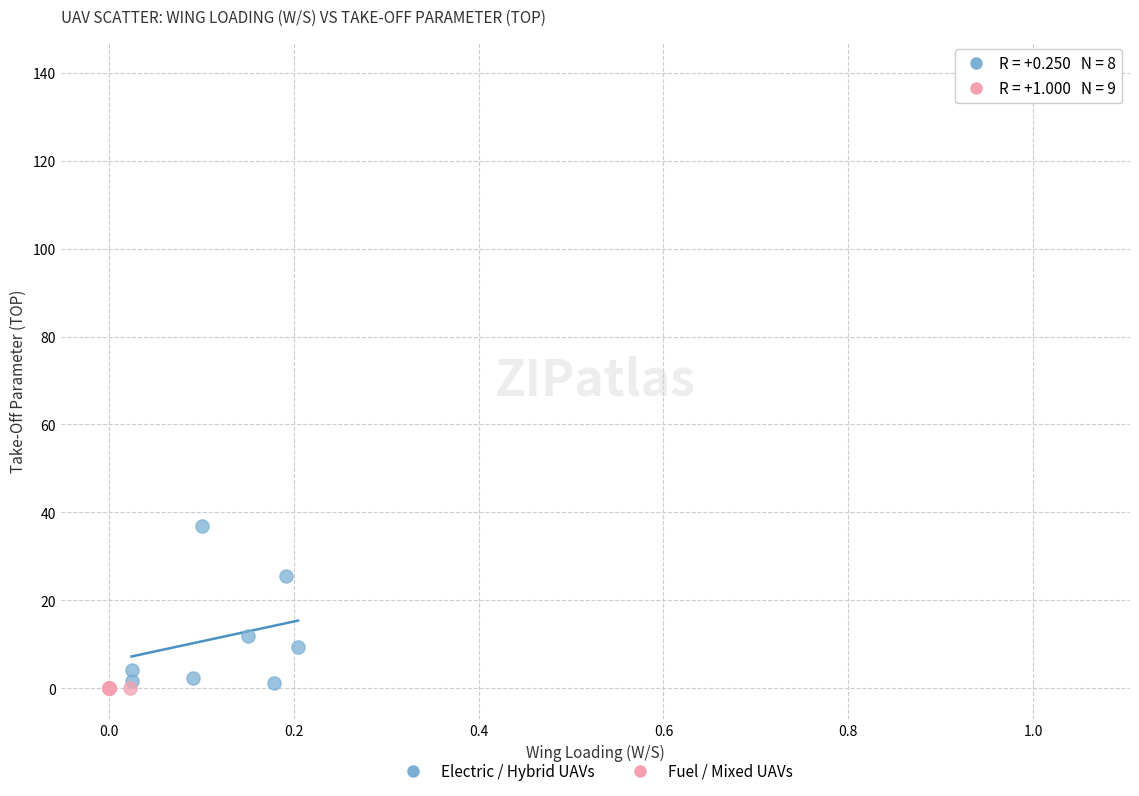

Which series has the widest spread of Y values?

Fuel / Mixed UAVs